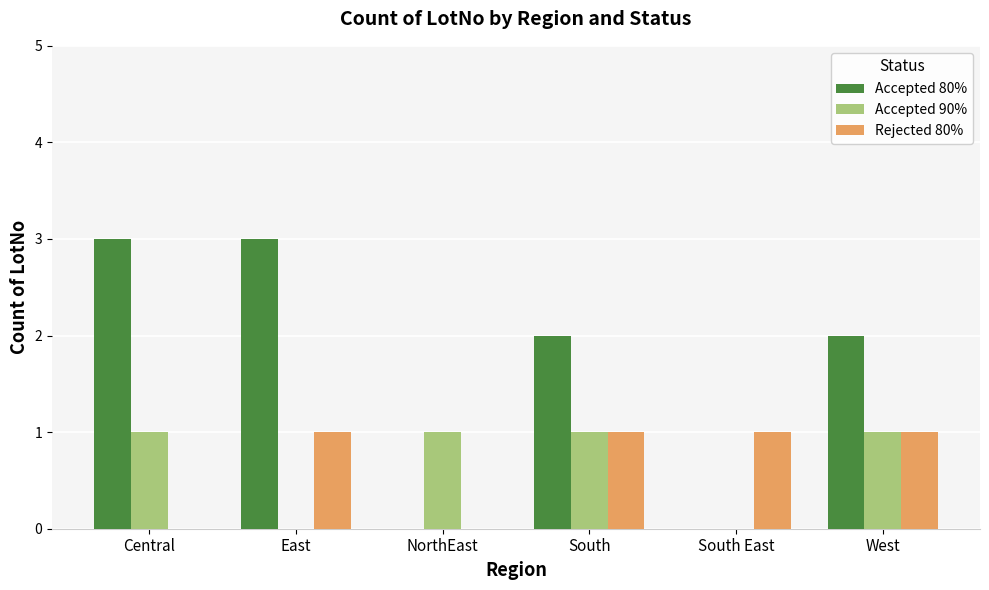

Reading left to right, extract all data points from this chart.

Accepted 80%: Central=3	East=3	NorthEast=0	South=2	South East=0	West=2
Accepted 90%: Central=1	East=0	NorthEast=1	South=1	South East=0	West=1
Rejected 80%: Central=0	East=1	NorthEast=0	South=1	South East=1	West=1